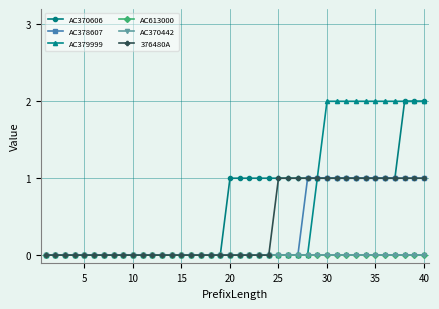

True or false: AC370606 and 376480A cross at least once.

False